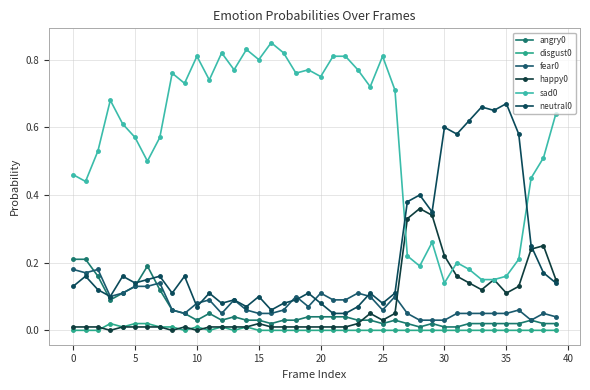

Reading left to right, what are all the values shown in this chart?

angry0: 0.2	0.2	0.2	0.1	0.1	0.1	0.2	0.1	0.1	0.1	0.0	0.1	0.0	0.0	0.0	0.0	0.0	0.0	0.0	0.0	0.0	0.0	0.0	0.0	0.0	0.0	0.0	0.0	0.0	0.0	0.0	0.0	0.0	0.0	0.0	0.0	0.0	0.0	0.0	0.0
disgust0: 0.0	0.0	0.0	0.0	0.0	0.0	0.0	0.0	0.0	0.0	0.0	0.0	0.0	0.0	0.0	0.0	0.0	0.0	0.0	0.0	0.0	0.0	0.0	0.0	0.0	0.0	0.0	0.0	0.0	0.0	0.0	0.0	0.0	0.0	0.0	0.0	0.0	0.0	0.0	0.0
fear0: 0.2	0.2	0.2	0.1	0.1	0.1	0.1	0.1	0.1	0.1	0.1	0.1	0.1	0.1	0.1	0.1	0.1	0.1	0.1	0.1	0.1	0.1	0.1	0.1	0.1	0.1	0.1	0.1	0.0	0.0	0.0	0.1	0.1	0.1	0.1	0.1	0.1	0.0	0.1	0.0
happy0: 0.0	0.0	0.0	0.0	0.0	0.0	0.0	0.0	0.0	0.0	0.0	0.0	0.0	0.0	0.0	0.0	0.0	0.0	0.0	0.0	0.0	0.0	0.0	0.0	0.1	0.0	0.1	0.3	0.4	0.3	0.2	0.2	0.1	0.1	0.1	0.1	0.1	0.2	0.2	0.1
sad0: 0.5	0.4	0.5	0.7	0.6	0.6	0.5	0.6	0.8	0.7	0.8	0.7	0.8	0.8	0.8	0.8	0.8	0.8	0.8	0.8	0.8	0.8	0.8	0.8	0.7	0.8	0.7	0.2	0.2	0.3	0.1	0.2	0.2	0.1	0.1	0.2	0.2	0.5	0.5	0.6
neutral0: 0.1	0.2	0.1	0.1	0.2	0.1	0.1	0.2	0.1	0.2	0.1	0.1	0.1	0.1	0.1	0.1	0.1	0.1	0.1	0.1	0.1	0.1	0.1	0.1	0.1	0.1	0.1	0.4	0.4	0.3	0.6	0.6	0.6	0.7	0.7	0.7	0.6	0.2	0.2	0.1